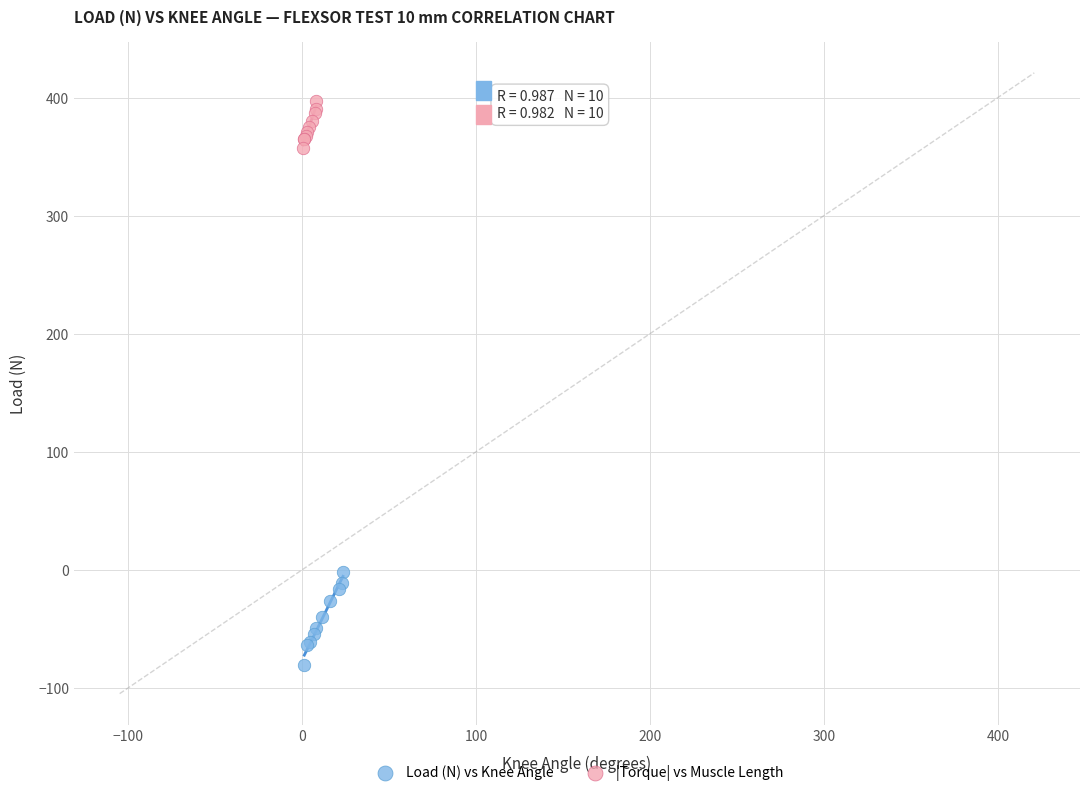

Which series reaches the minimum Y coordinate?

Load (N) vs Knee Angle